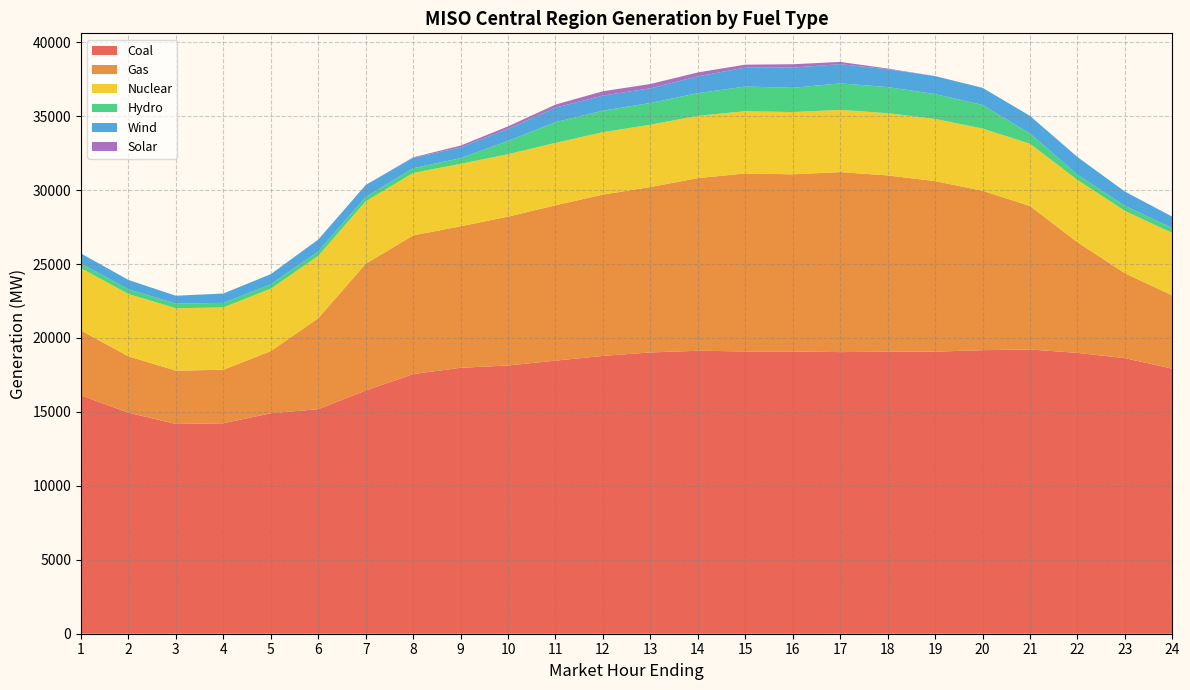

Reading left to right, transcribe all the data shown in this chart.

Coal: 1=16116.6	2=14946.4	3=14181.7	4=14230.5	5=14907.6	6=15184.6	7=16445.8	8=17555.9	9=17983.0	10=18138.1	11=18467.0	12=18786.0	13=19021.4	14=19133.9	15=19088.5	16=19083.7	17=19043.4	18=19072.3	19=19074.2	20=19174.2	21=19222.5	22=18987.9	23=18635.1	24=17922.3
Gas: 1=4384.9	2=3806.7	3=3607.5	4=3616.8	5=4203.6	6=6148.5	7=8570.5	8=9379.5	9=9567.2	10=10065.4	11=10504.3	12=10910.3	13=11184.7	14=11673.0	15=12035.5	16=11980.3	17=12173.0	18=11919.0	19=11531.0	20=10779.0	21=9699.9	22=7485.7	23=5740.6	24=4952.2
Nuclear: 1=4215.9	2=4217.6	3=4218.0	4=4220.4	5=4220.1	6=4218.4	7=4220.3	8=4223.7	9=4223.6	10=4223.1	11=4220.8	12=4217.6	13=4214.3	14=4211.8	15=4210.5	16=4209.2	17=4208.0	18=4208.8	19=4207.5	20=4206.8	21=4211.3	22=4213.7	23=4216.7	24=4221.7
Hydro: 1=316.1	2=314.9	3=312.7	4=302.8	5=294.7	6=295.7	7=294.5	8=319.9	9=382.2	10=898.8	11=1402.8	12=1456.7	13=1466.6	14=1531.7	15=1666.3	16=1639.5	17=1790.6	18=1767.2	19=1680.4	20=1598.1	21=687.9	22=359.2	23=341.0	24=328.0
Wind: 1=677.6	2=633.6	3=534.9	4=634.4	5=691.1	6=806.2	7=811.6	8=700.5	9=730.8	10=814.2	11=982.4	12=1019.3	13=994.1	14=1137.1	15=1283.8	16=1367.8	17=1301.3	18=1199.6	19=1212.0	20=1156.1	21=1197.2	22=1189.8	23=966.5	24=775.3
Solar: 1=0.2	2=0.2	3=0.2	4=0.2	5=0.2	6=0.2	7=3.4	8=35.1	9=121.9	10=167.4	11=202.8	12=292.1	13=291.0	14=267.2	15=196.3	16=228.3	17=148.7	18=50.7	19=3.4	20=0.3	21=0.2	22=0.6	23=0.8	24=1.8